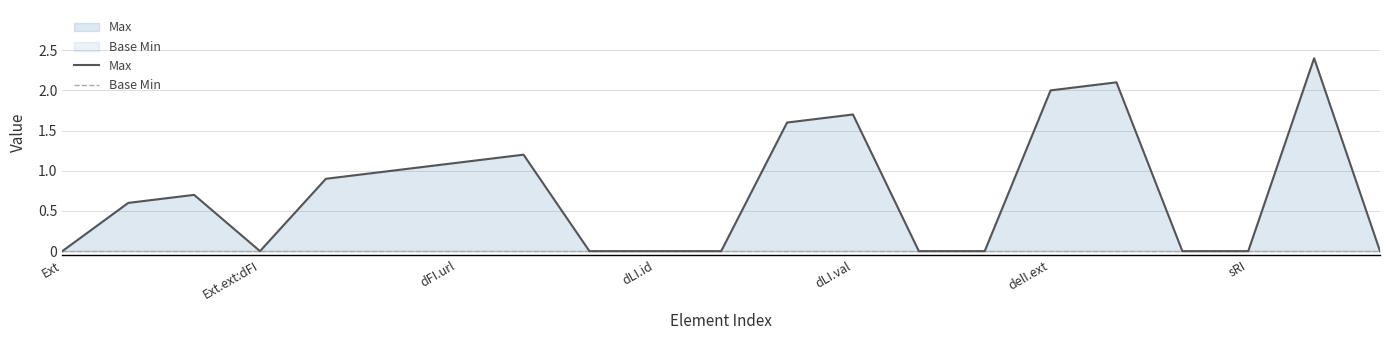

What is the label of the 15th point from the left?

14